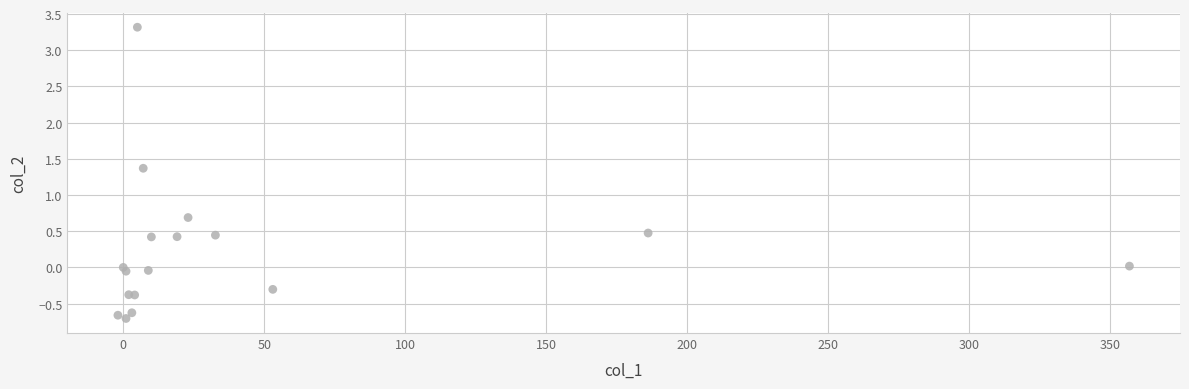

What Y value in the scatter plot is closest to 1?

0.7